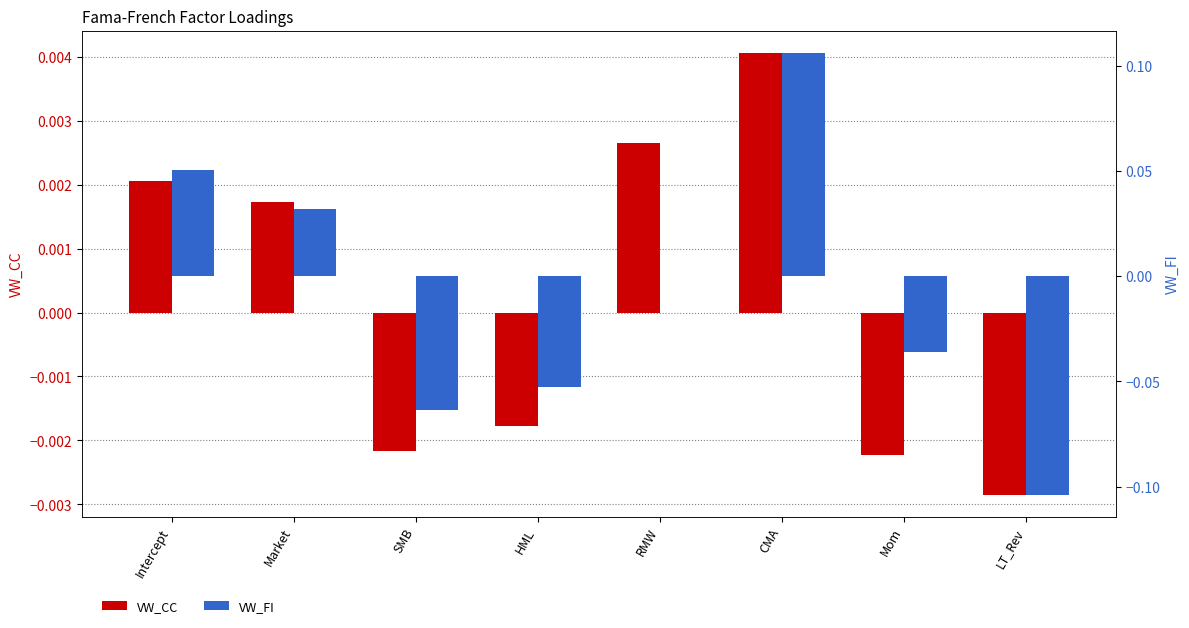

Is the value of VW_FI at CMA greater than the value of VW_CC at HML?

Yes